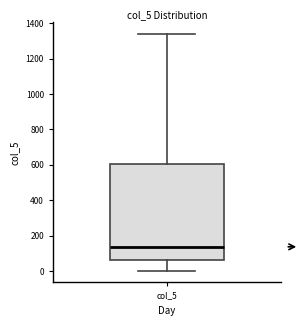

Transcribe this box plot: give where the median line is, the range the box spans, and where the two whiskers end, as read against the y-axis. The values are not printed on the chart, so give them approximately, as read against the axis.

median 140, box 60 to 600, whiskers 0 to 1340